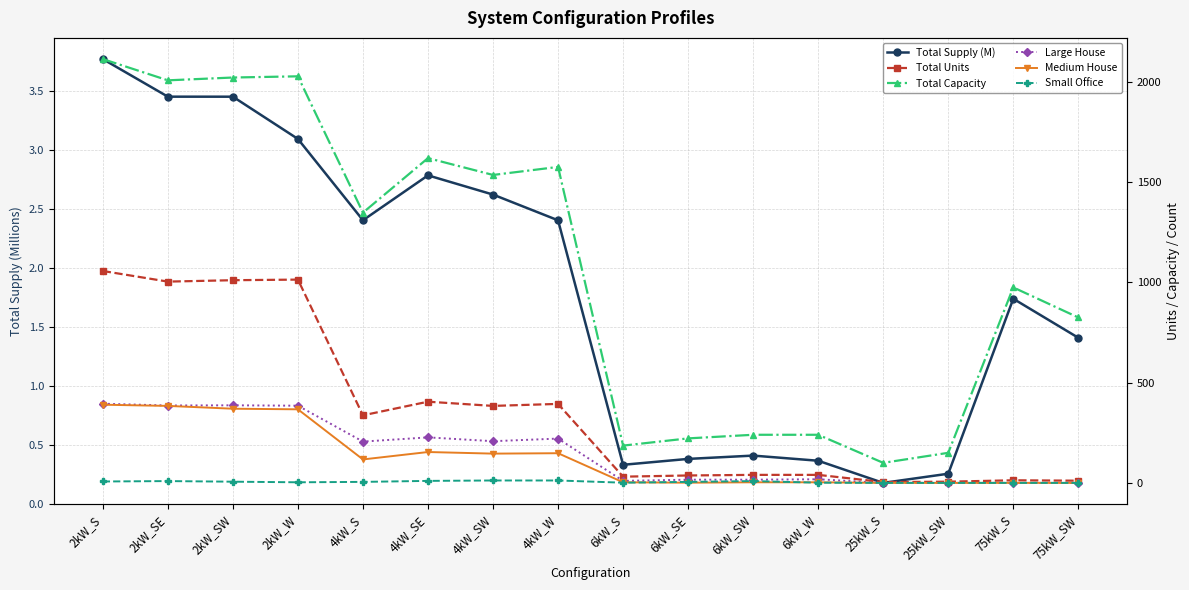

True or false: Total Capacity and Total Units cross at least once.

False